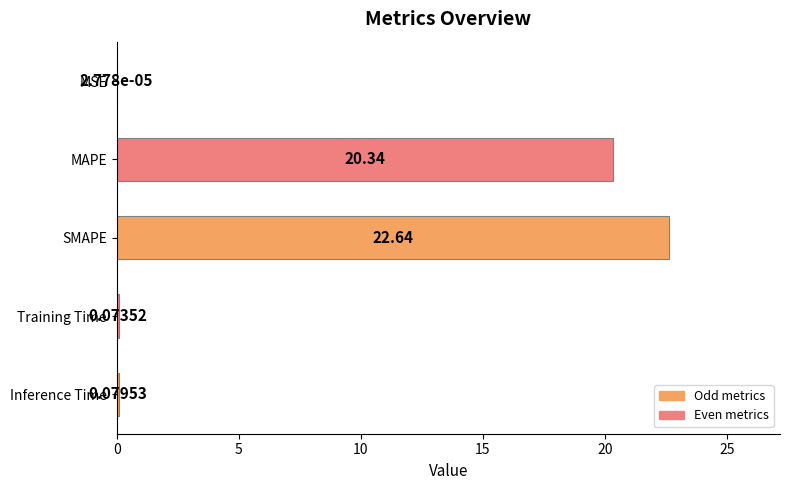

What is the sum of all values?

43.1